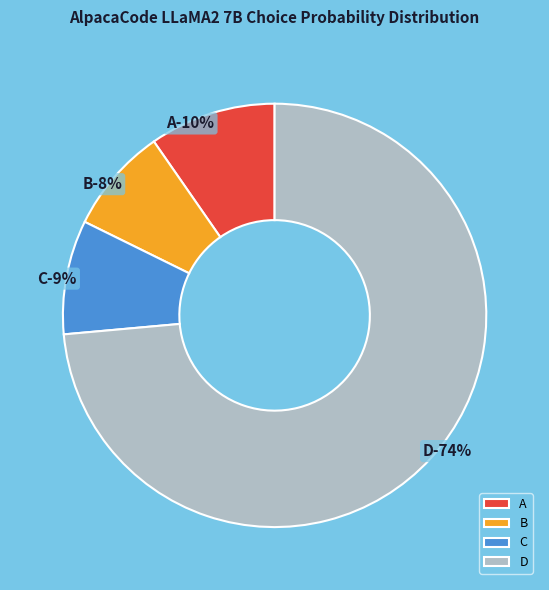

Is it true that D is 20% of the pie?

False